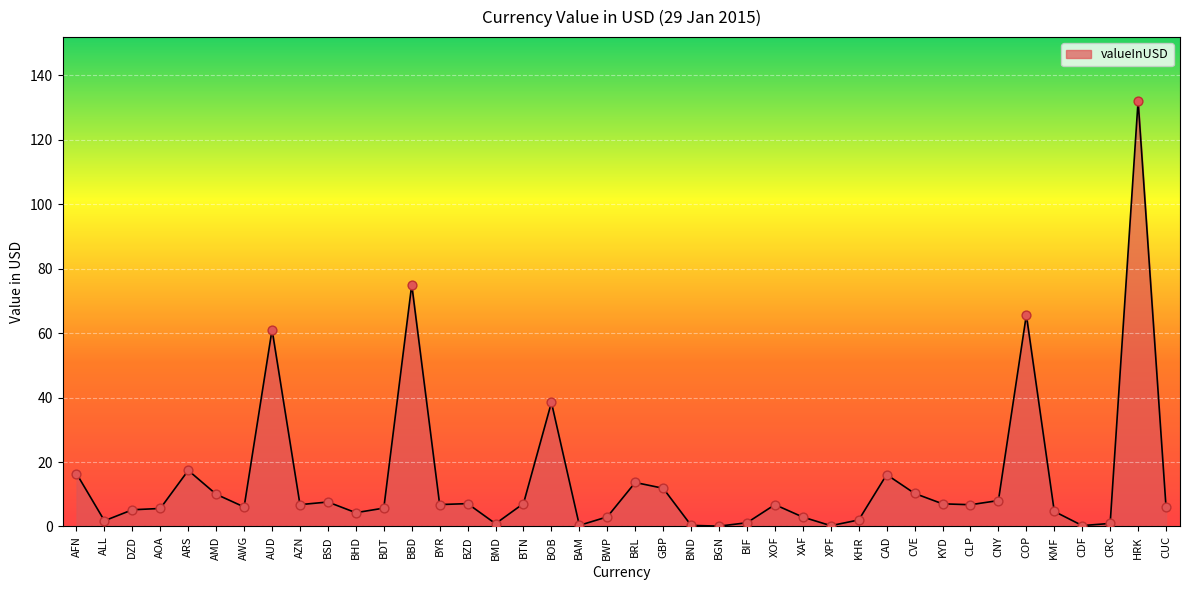

What is the change in value from BIF to COP?

+64.5